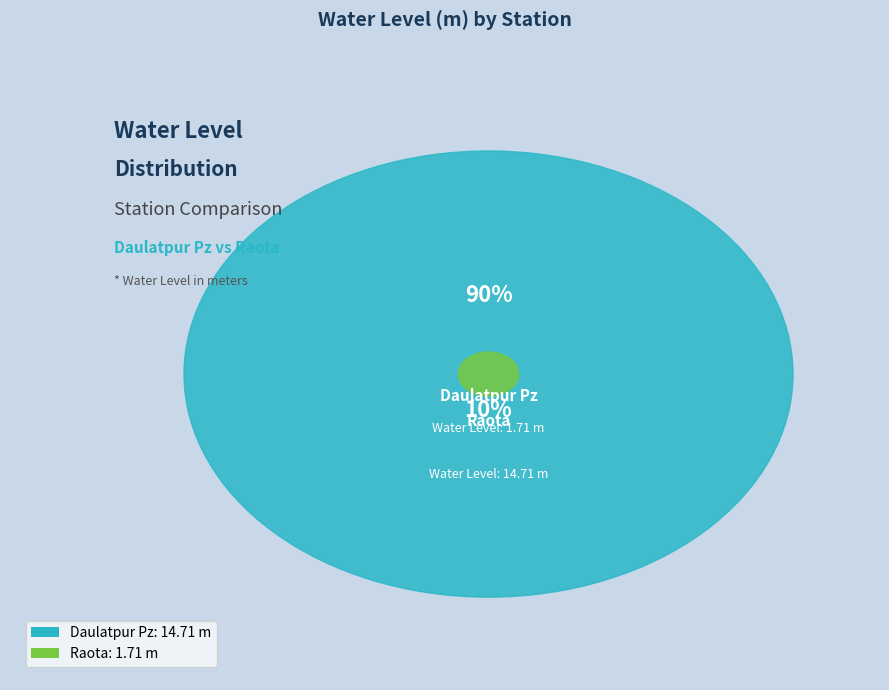

To the nearest percent, what percentage of the pie is Raota?

10%